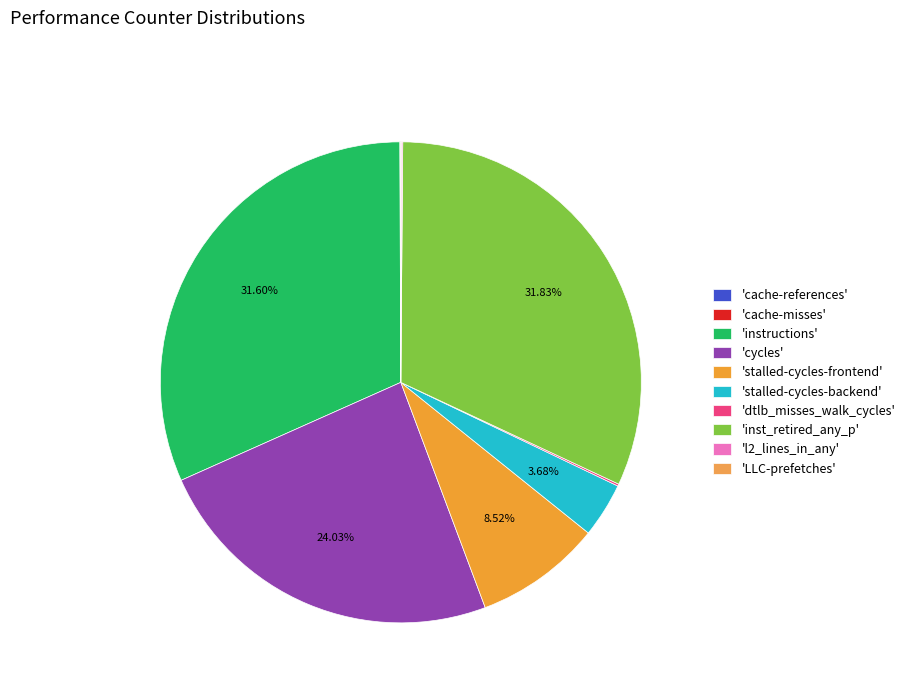

Rank the categories by value from highest to lowest.

inst_retired_any_p, instructions, cycles, stalled-cycles-frontend, stalled-cycles-backend, dtlb_misses_walk_cycles, l2_lines_in_any, cache-references, LLC-prefetches, cache-misses